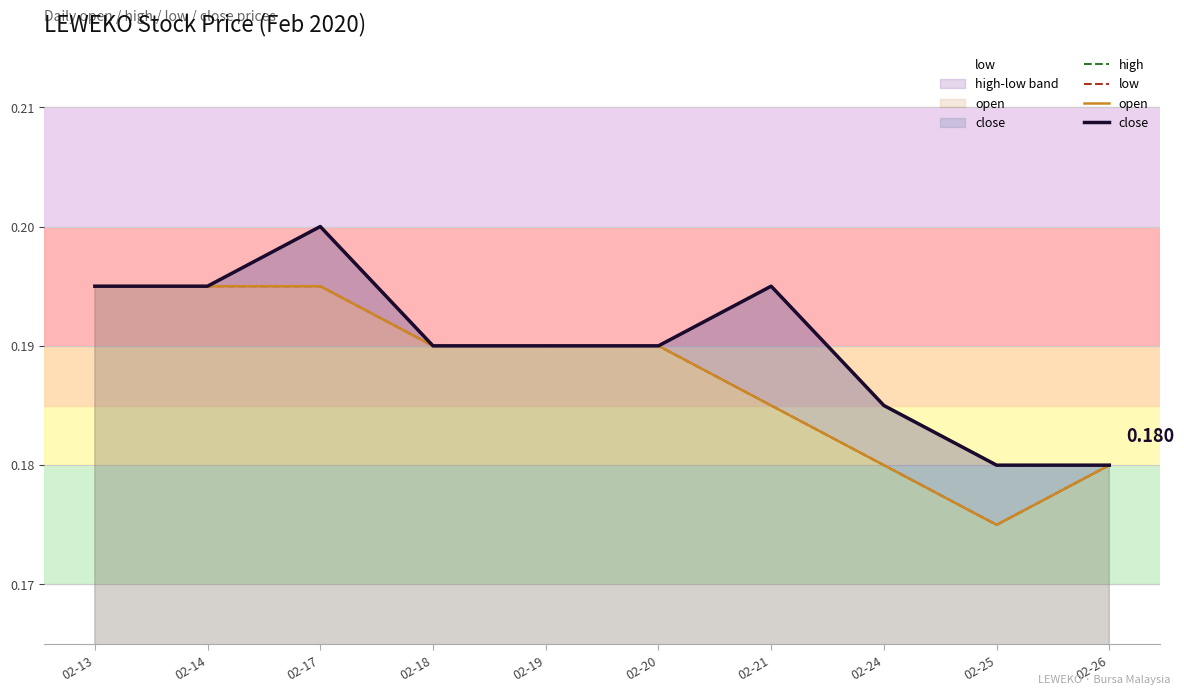

At how many categories does at least one series exceed 0?

10